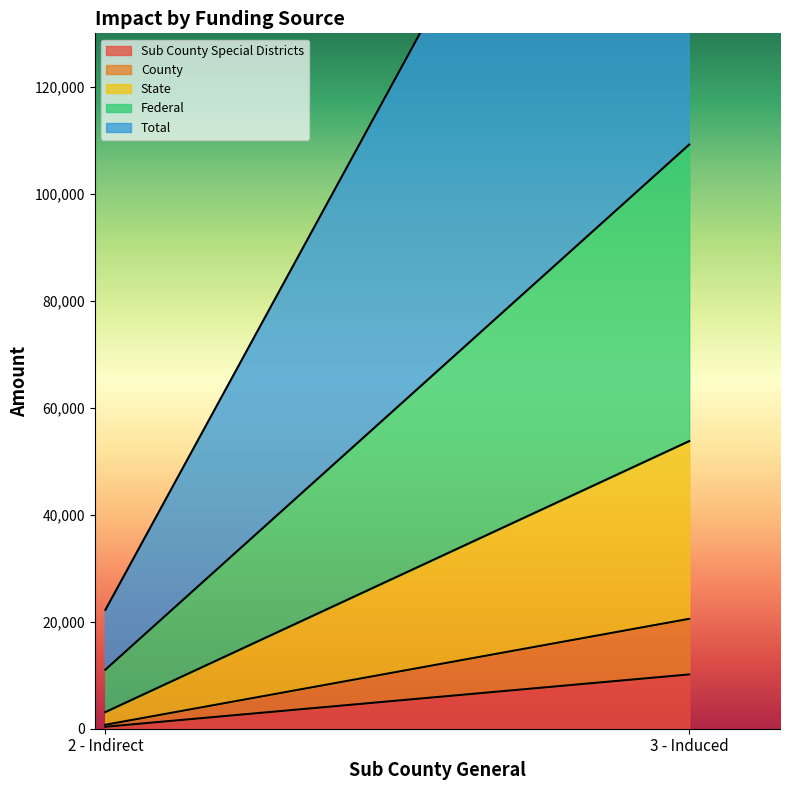

What is the difference between the highest and lowest values at 3 - Induced?

102928.7